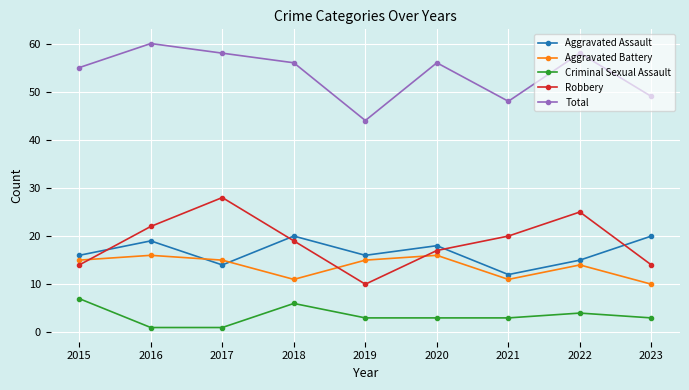

Which series has the largest range (max minus min)?

Robbery